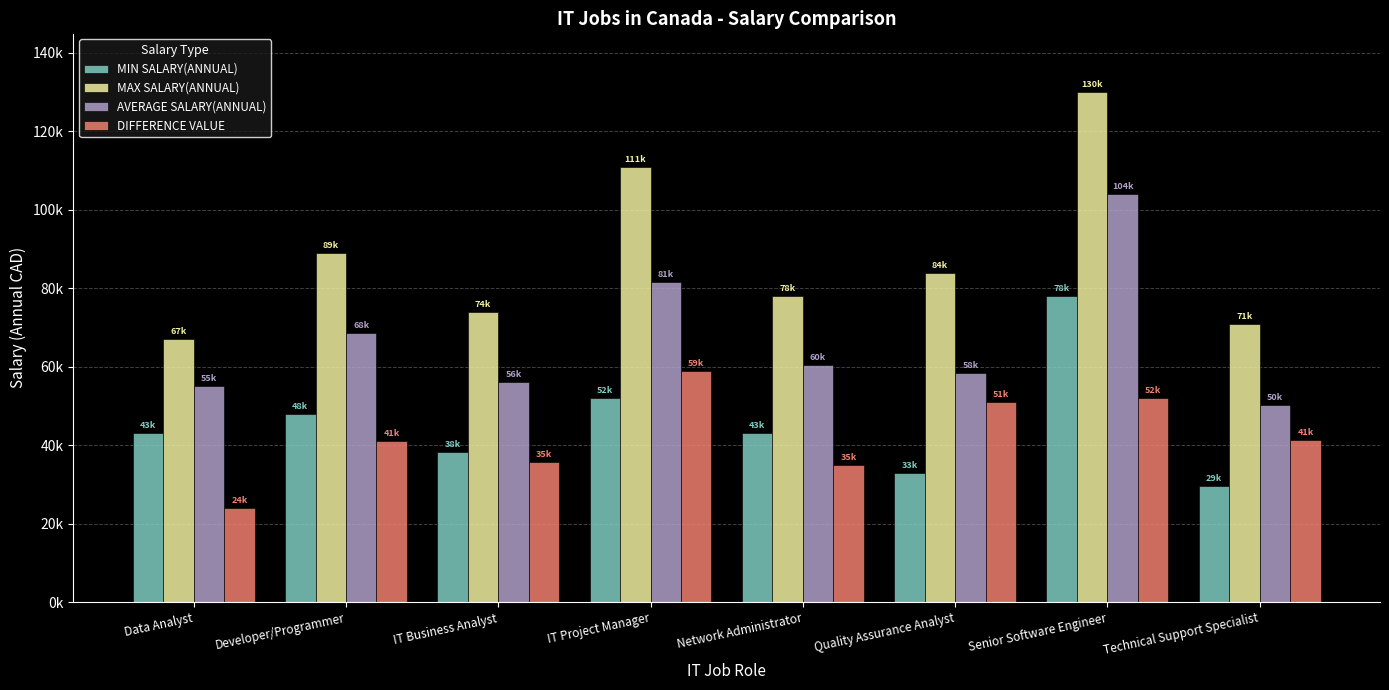

At which category does the chart reach its minimum across all series?

Data Analyst